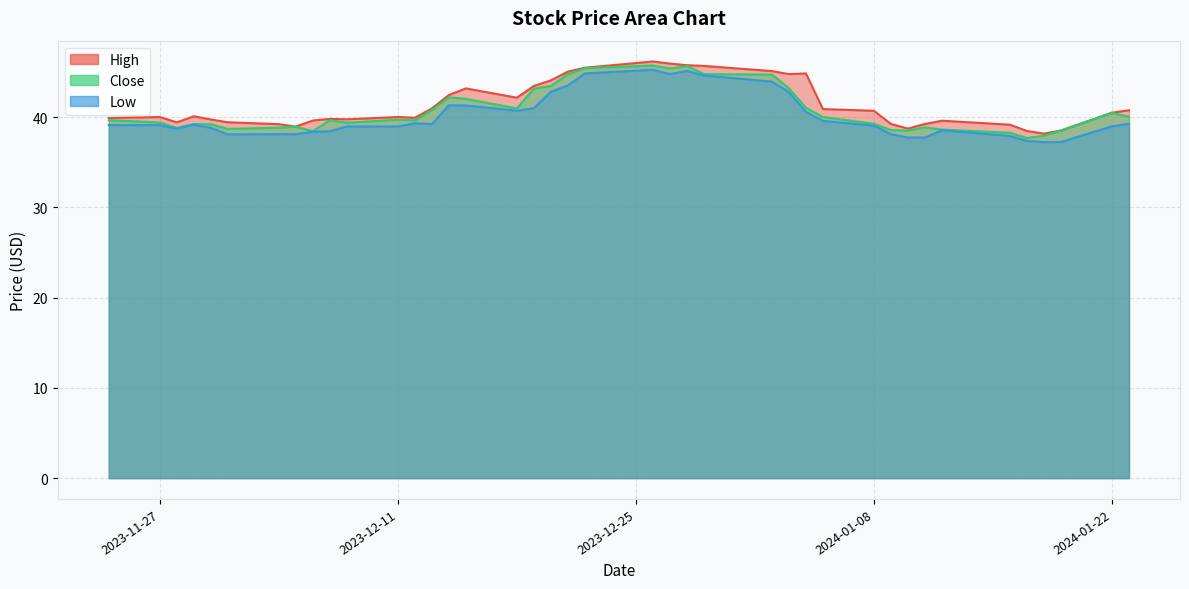

What is the spread (max minus min) of values at 2023-11-27?

0.9